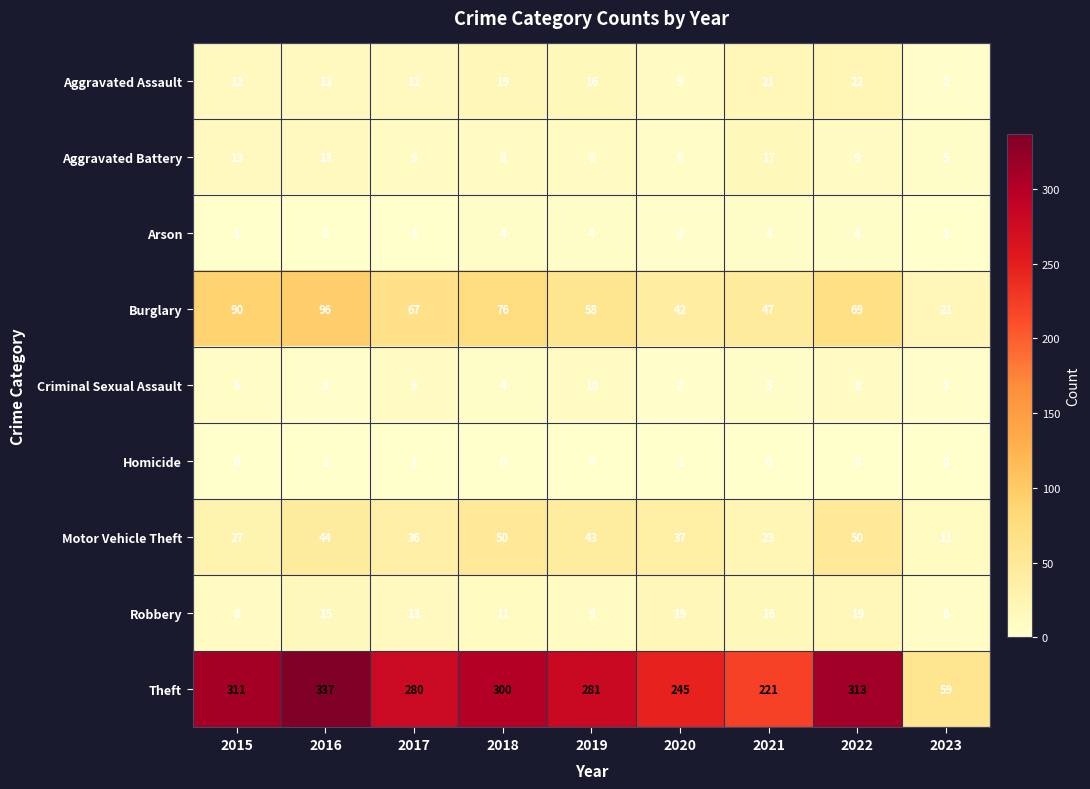

How many series are shown in this chart?

9